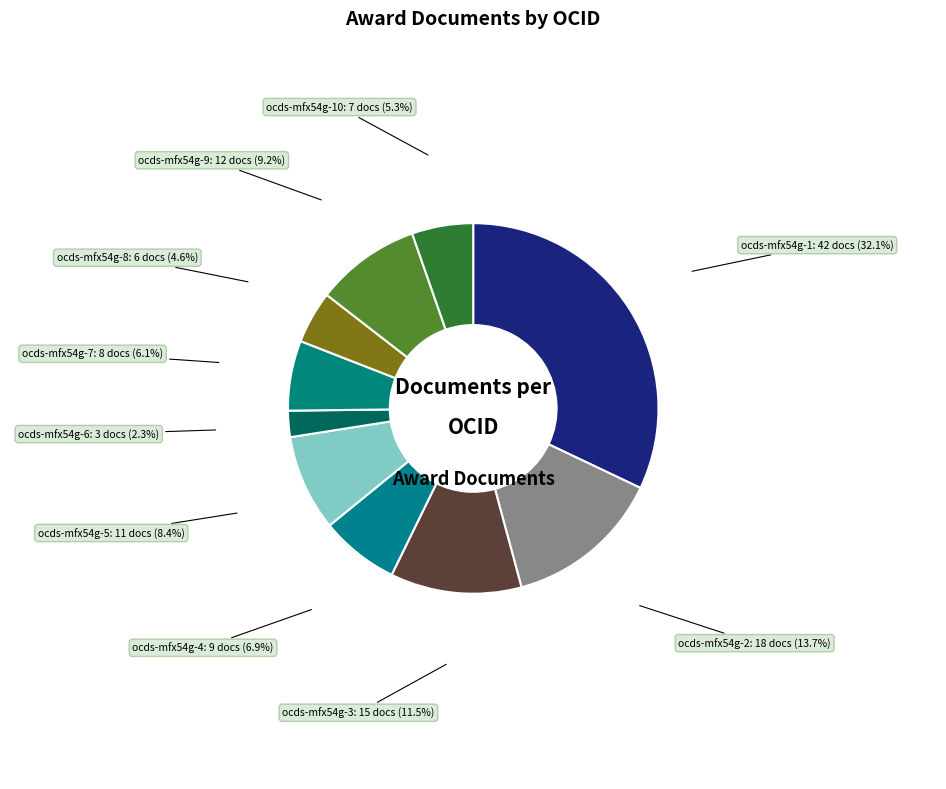

Is ocds-mfx54g-10 the majority of the pie?

No